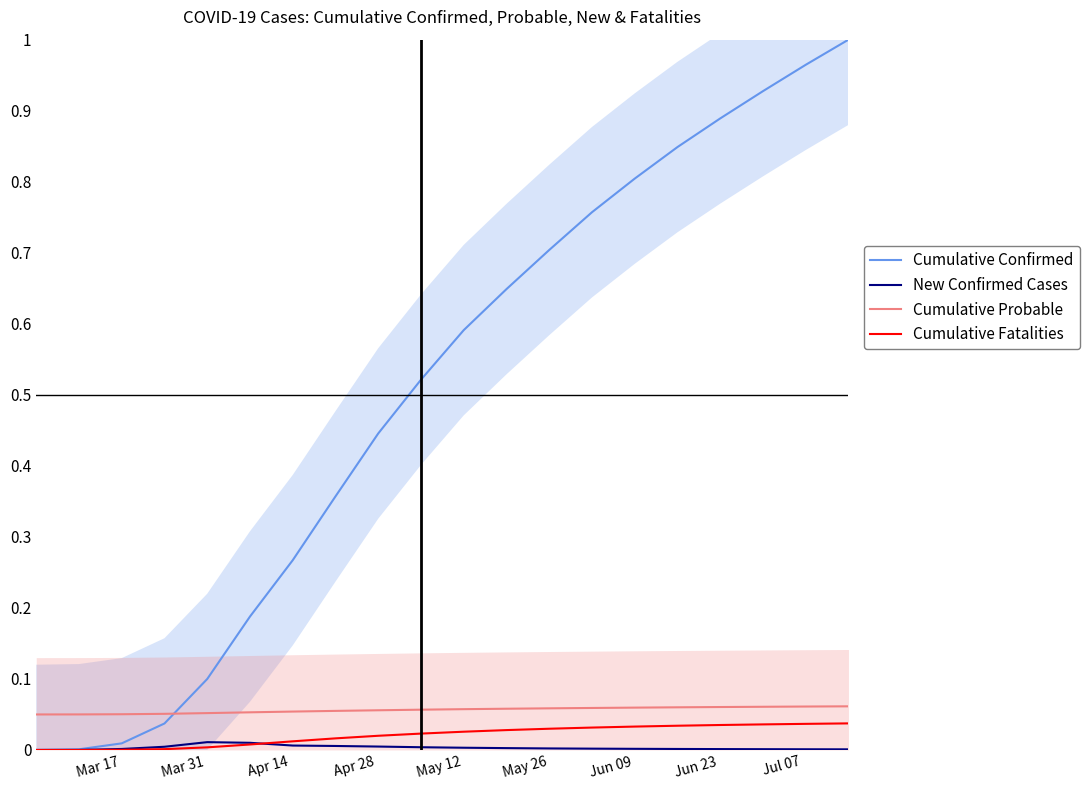

True or false: New Confirmed Cases and Cumulative Probable cross at least once.

False